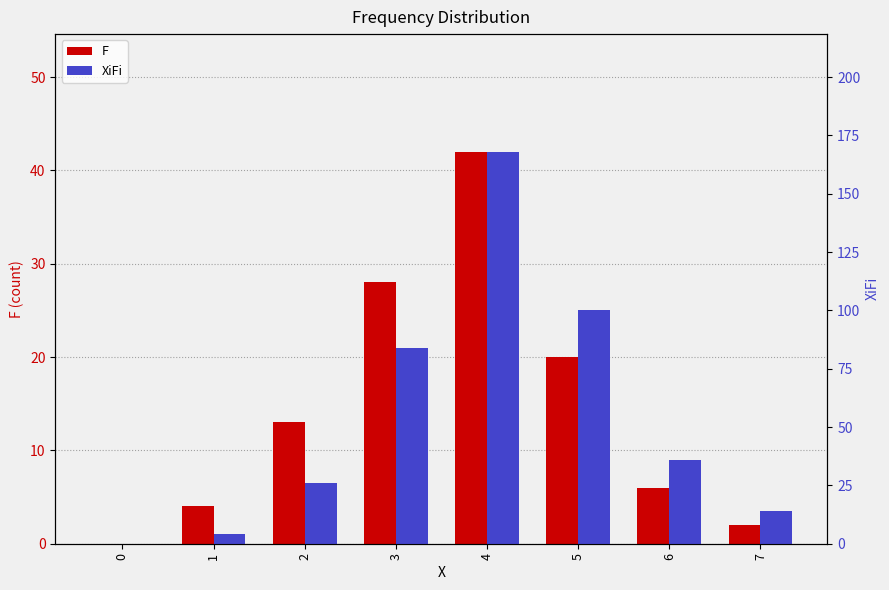

What is the difference between the highest and lowest values at 3?

56